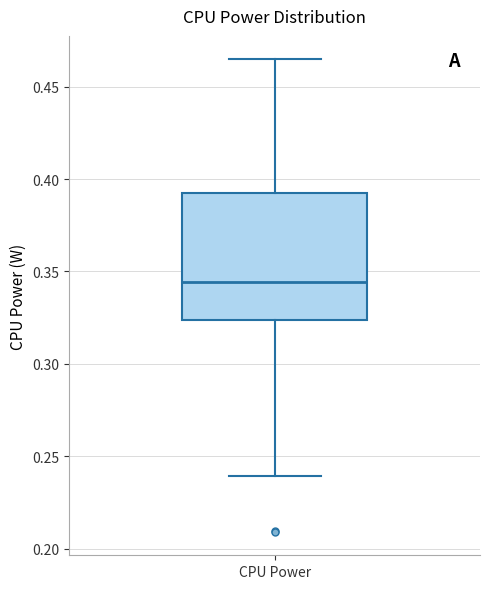

Where is the upper edge of the box for CPU Power on the y-axis? The values are not printed on the chart, so give them approximately, as read against the axis.

0.395